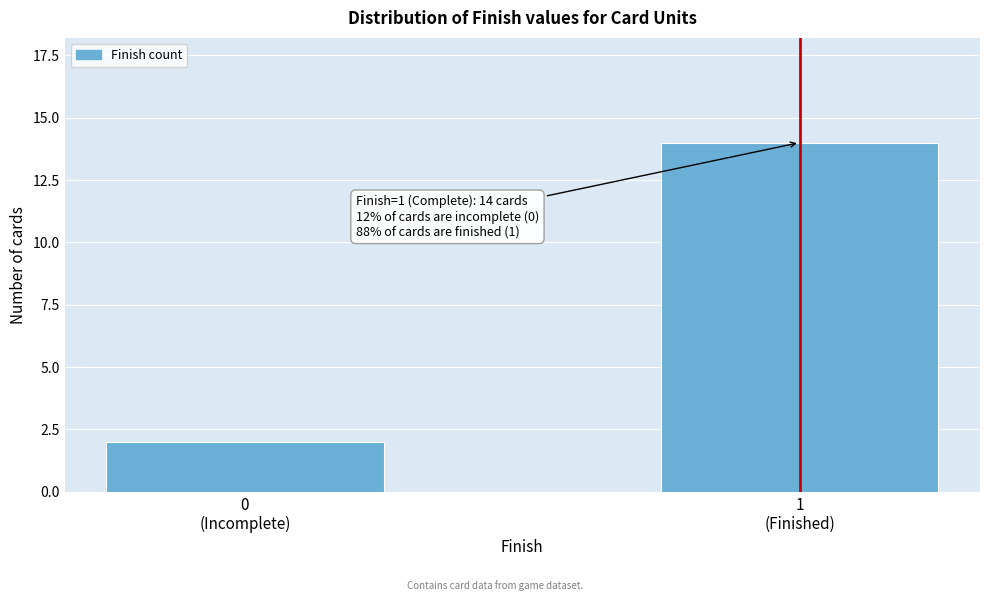

Reading left to right, extract all data points from this chart.

2	14